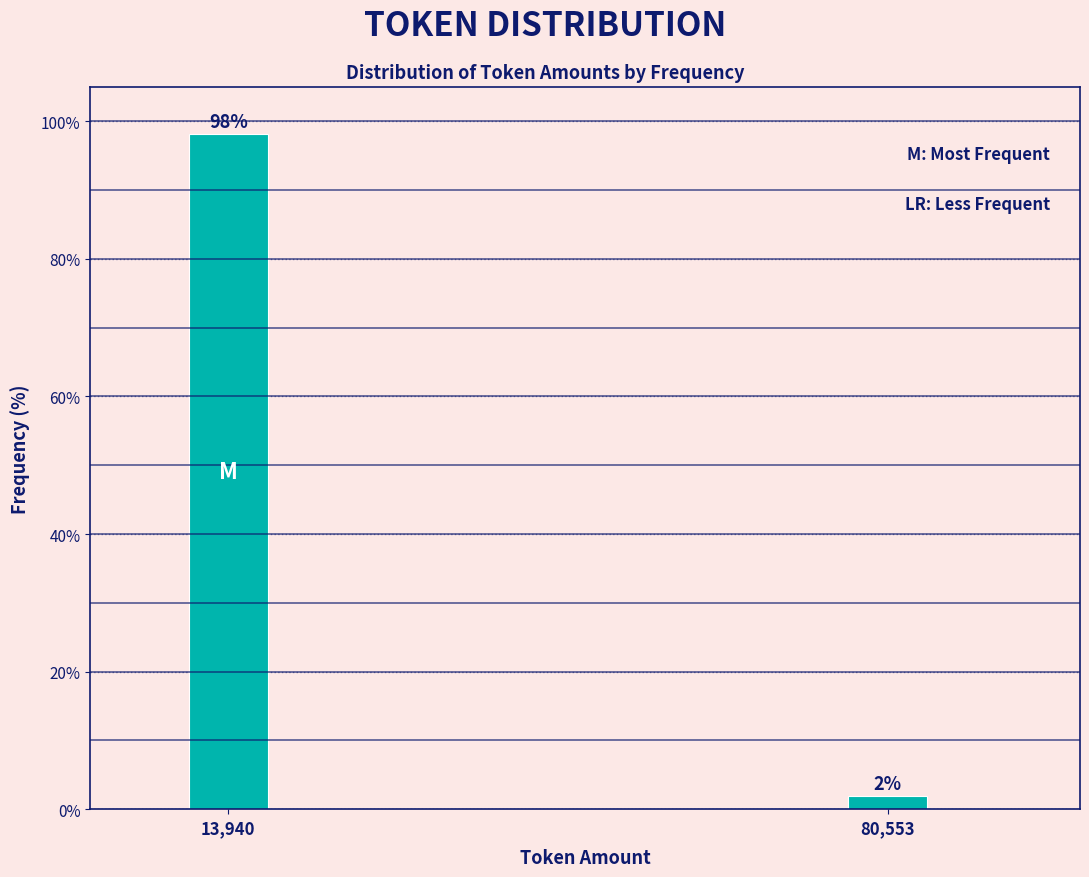

Rank the categories by value from highest to lowest.

13,940, 80,553